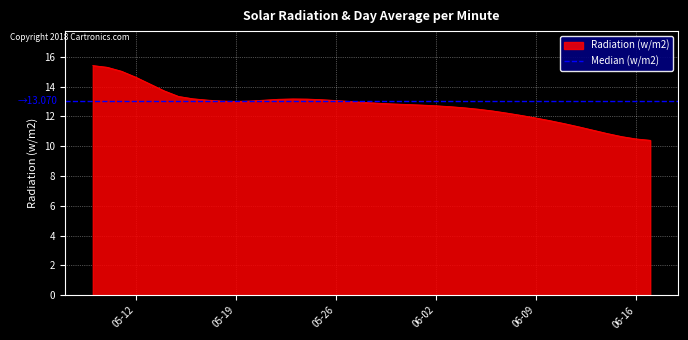

What is the label of the 36th point from the right?

2020-05-13